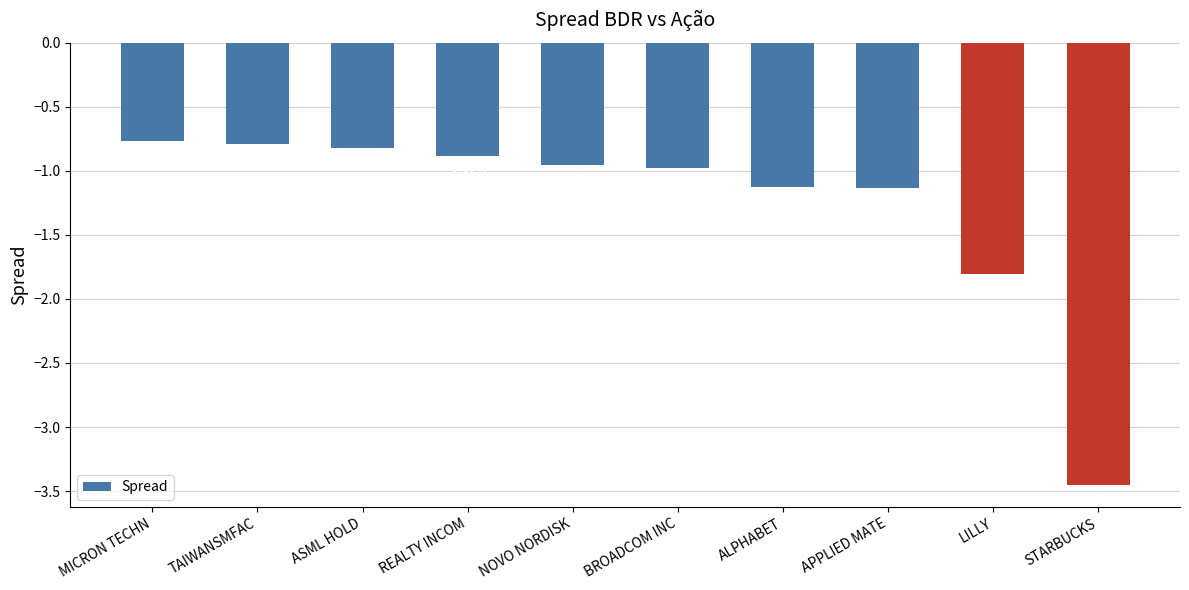

At which category does the chart reach its minimum across all series?

STARBUCKS